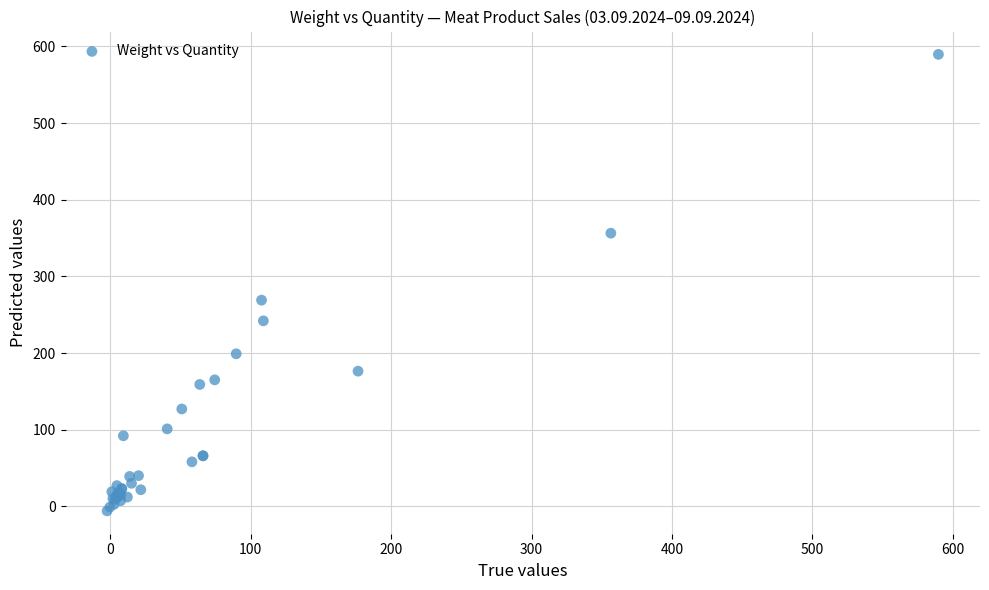

What Y value in the scatter plot is closest to 291?

269.0